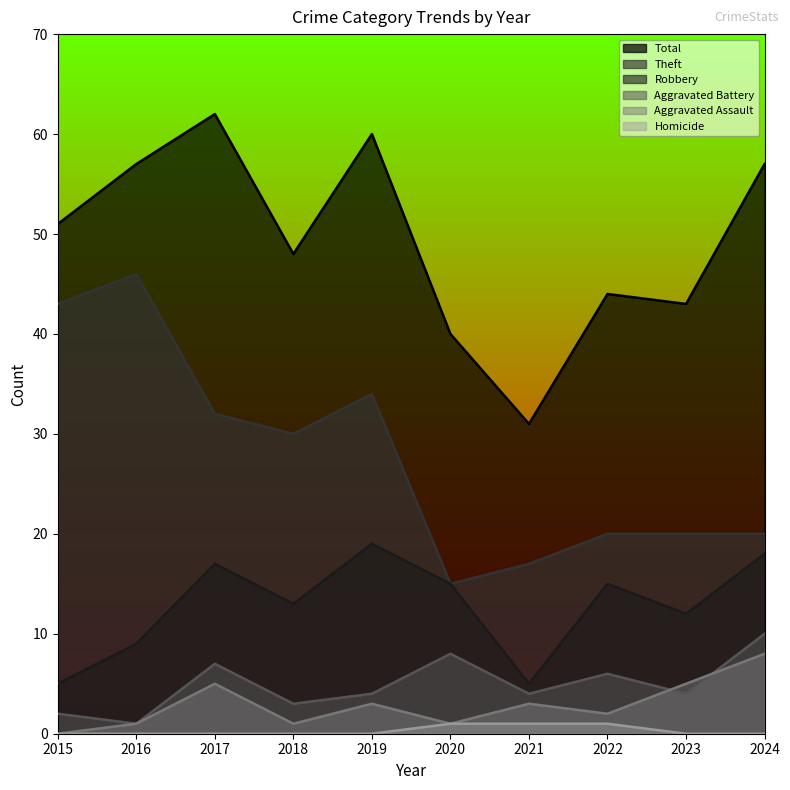

The Aggravated Battery series shows 3 at 2018. True or false?

True